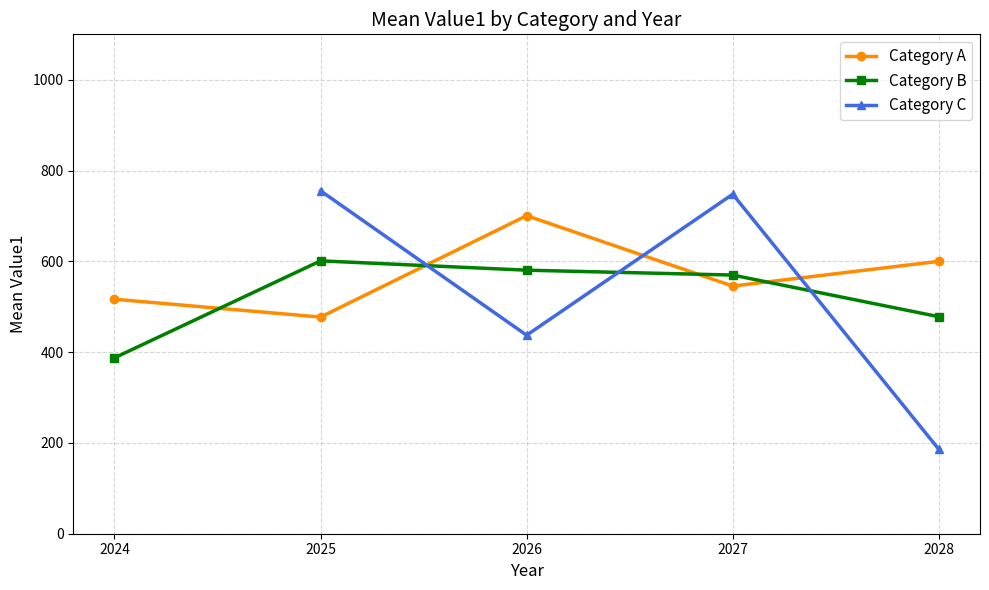

Which has a higher value, 2025 or 2026?

2026